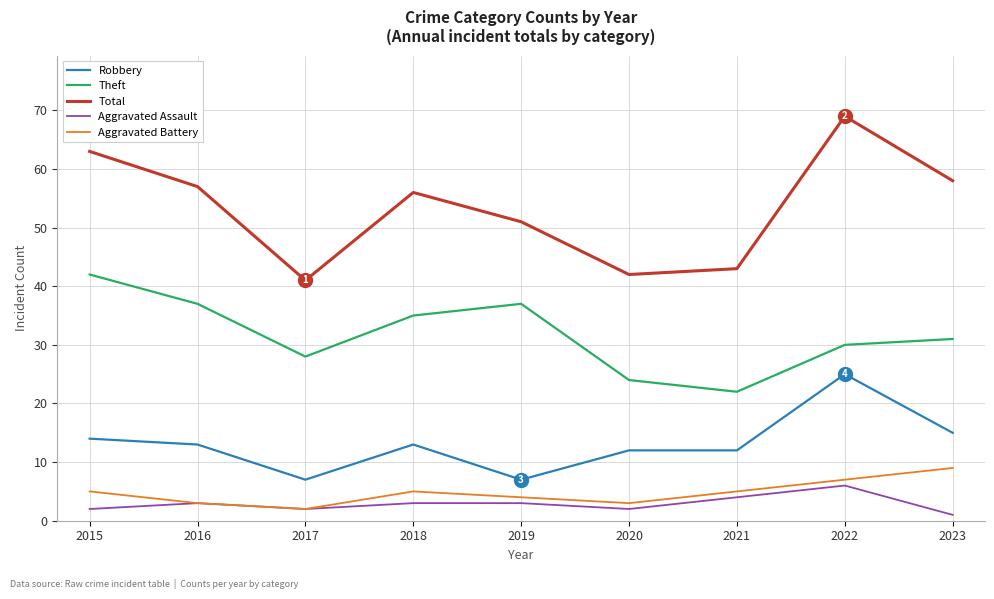

Which series changed the most between 2015 and 2017?

Total